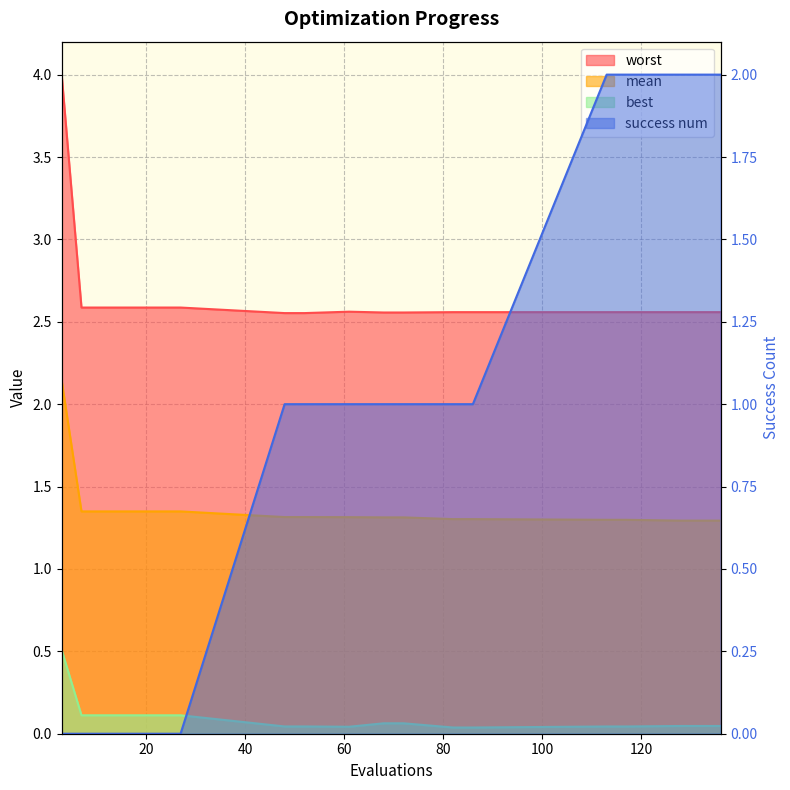

True or false: mean and best intersect in this chart.

False